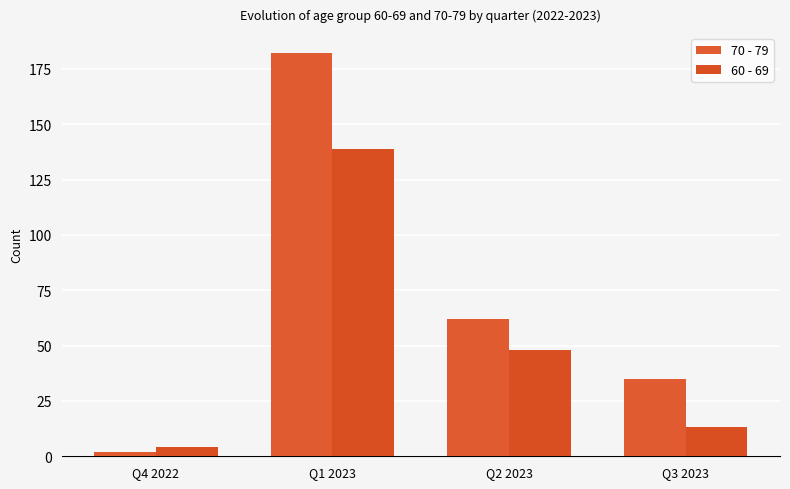

What is the label of the 1st bar from the right?

Q3 2023